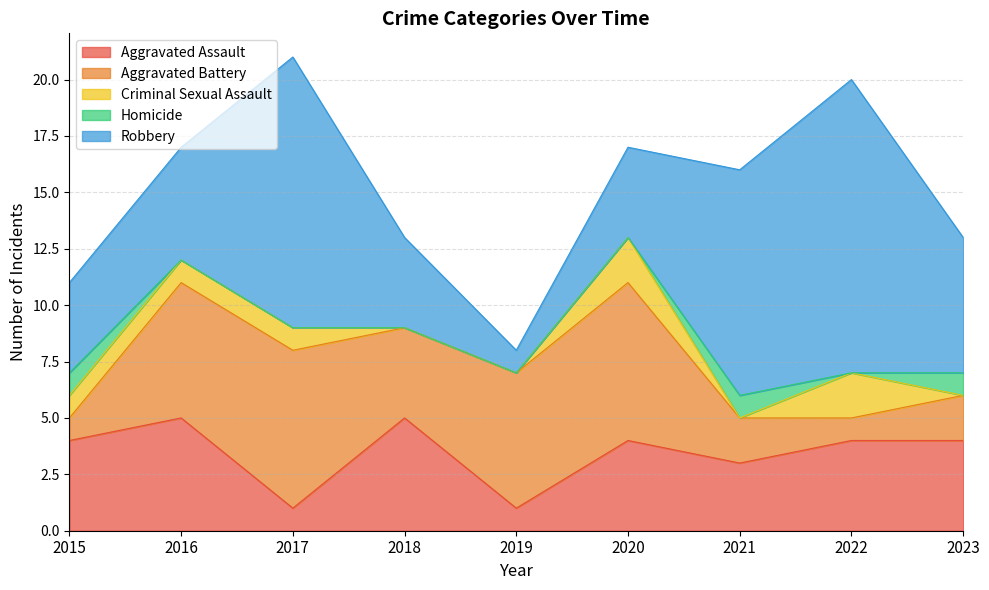

List the labels in order of Criminal Sexual Assault value, largest first.

2020, 2022, 2015, 2016, 2017, 2018, 2019, 2021, 2023